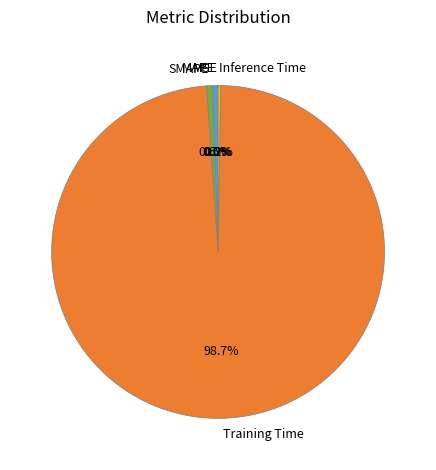

Is Training Time the majority of the pie?

Yes